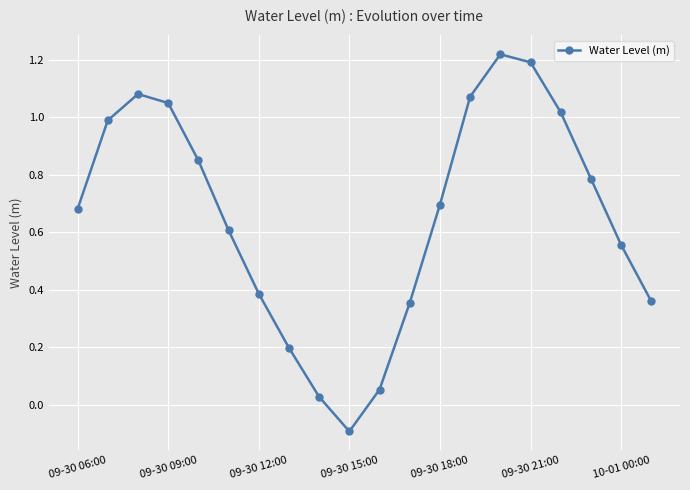

How many interior local valleys (lower than both neighbors) does the data have?

1